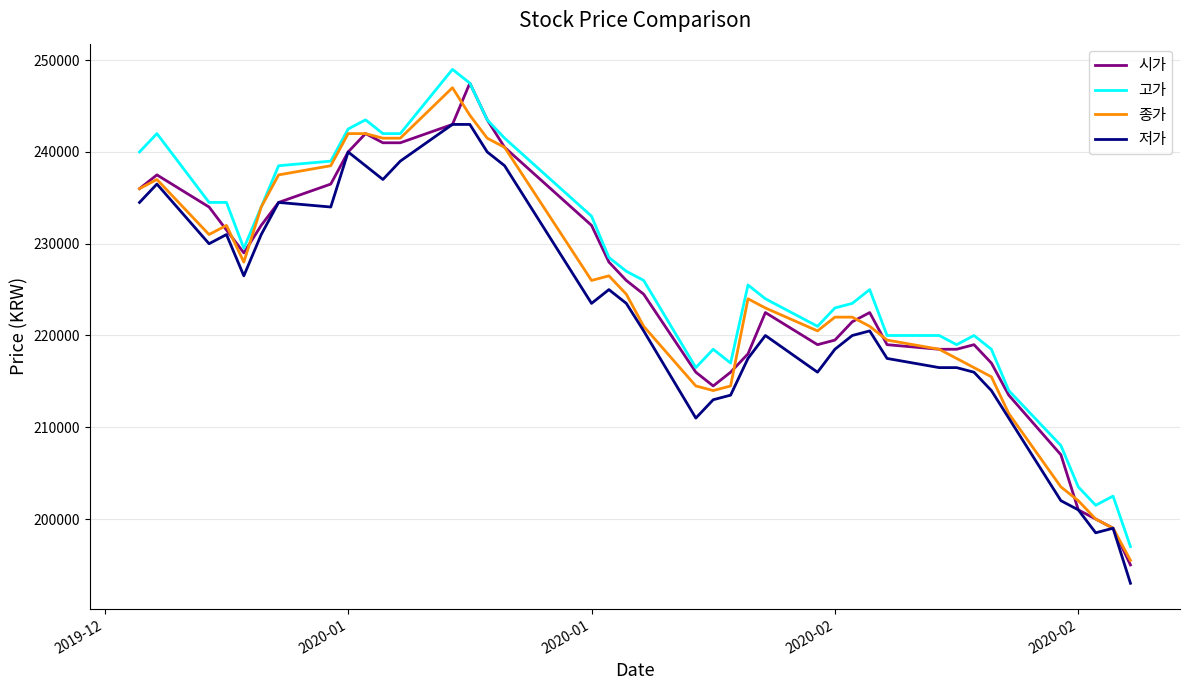

Reading right to left, extract all data points from this chart.

시가: 195000	199000	200000	201000	207000	213500	217000	219000	218500	218500	219000	222500	221500	219500	219000	222500	218000	216000	214500	216000	224500	226000	228000	232000	240500	243500	247500	243000	241000	241000	242000	240000	236500	234500	232000	229000	231500	234000	237500	236000
고가: 197000	202500	201500	203500	208000	214000	218500	220000	219000	220000	220000	225000	223500	223000	221000	224000	225500	217000	218500	216500	226000	227000	228500	233000	241500	243500	247500	249000	242000	242000	243500	242500	239000	238500	234000	229500	234500	234500	242000	240000
종가: 195500	199000	200000	202000	203500	211500	215500	216500	217500	218500	219500	221000	222000	222000	220500	223000	224000	214500	214000	214500	221000	224500	226500	226000	240500	241500	244000	247000	241500	241500	242000	242000	238500	237500	234000	228000	232000	231000	237000	236000
저가: 193000	199000	198500	201000	202000	211000	214000	216000	216500	216500	217500	220500	220000	218500	216000	220000	217500	213500	213000	211000	220500	223500	225000	223500	238500	240000	243000	243000	239000	237000	238500	240000	234000	234500	231000	226500	231000	230000	236500	234500